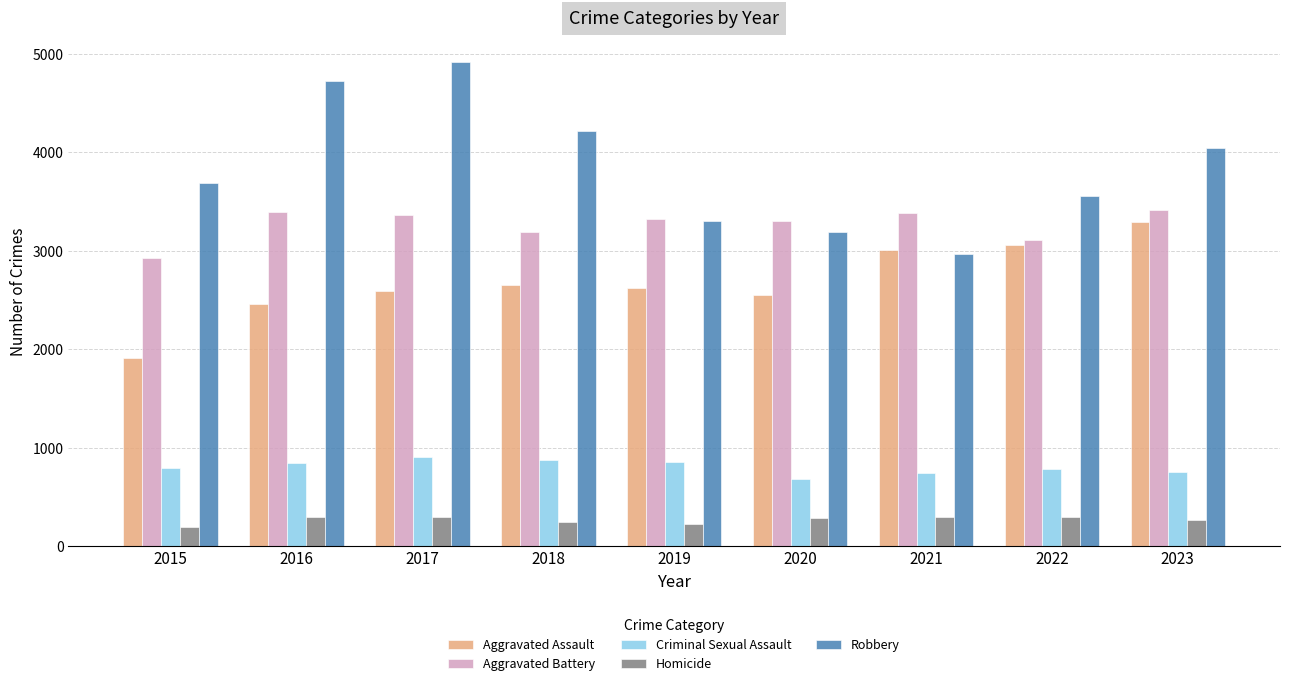

How many series are shown in this chart?

5